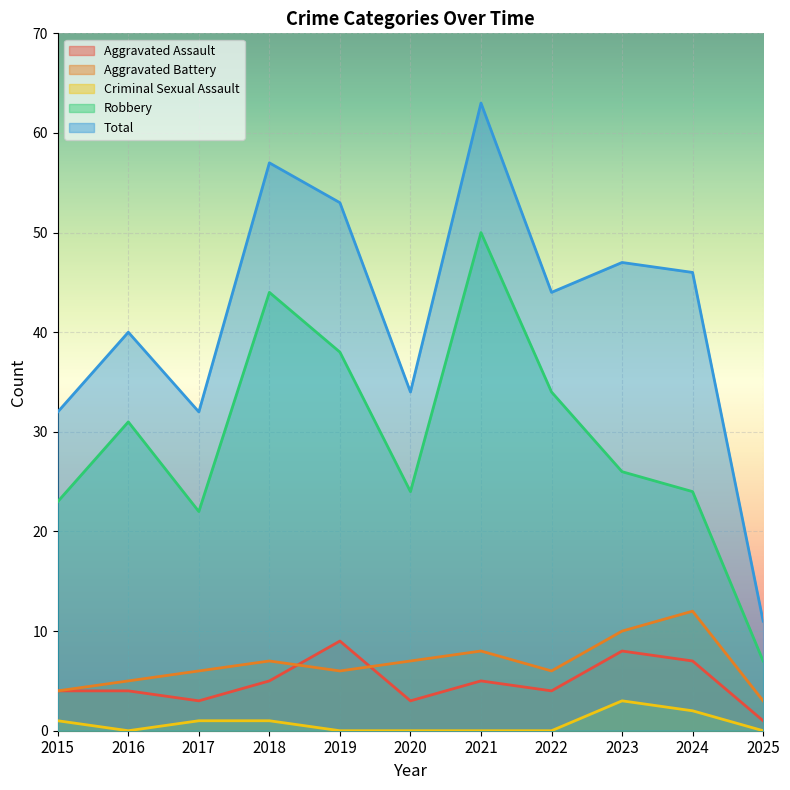

Reading left to right, what are all the values shown in this chart?

Aggravated Assault: 2015=4	2016=4	2017=3	2018=5	2019=9	2020=3	2021=5	2022=4	2023=8	2024=7	2025=1
Aggravated Battery: 2015=4	2016=5	2017=6	2018=7	2019=6	2020=7	2021=8	2022=6	2023=10	2024=12	2025=3
Criminal Sexual Assault: 2015=1	2016=0	2017=1	2018=1	2019=0	2020=0	2021=0	2022=0	2023=3	2024=2	2025=0
Robbery: 2015=23	2016=31	2017=22	2018=44	2019=38	2020=24	2021=50	2022=34	2023=26	2024=24	2025=7
Total: 2015=32	2016=40	2017=32	2018=57	2019=53	2020=34	2021=63	2022=44	2023=47	2024=46	2025=11